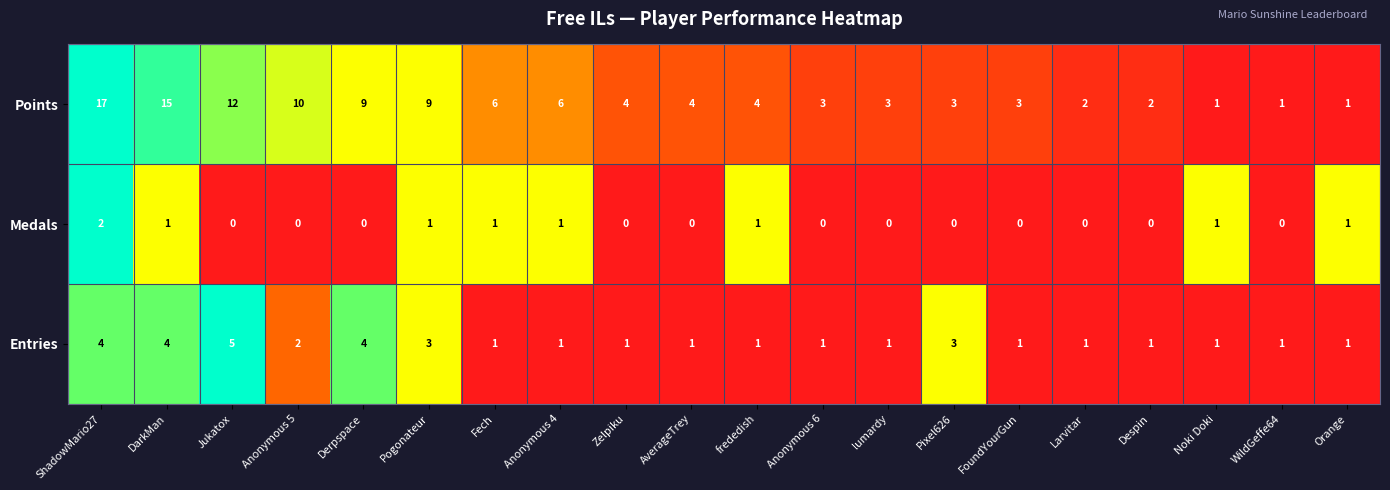

What is the spread (max minus min) of values at FoundYourGun?

3